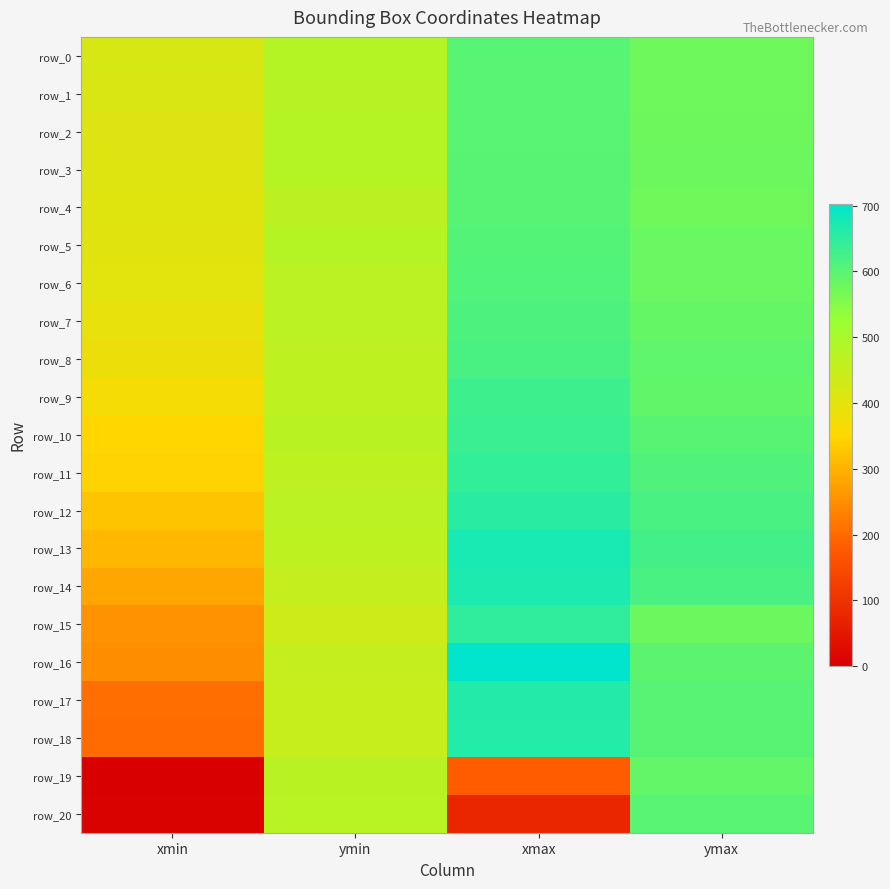

What is the difference between the highest and lowest values at xmax?

627.3